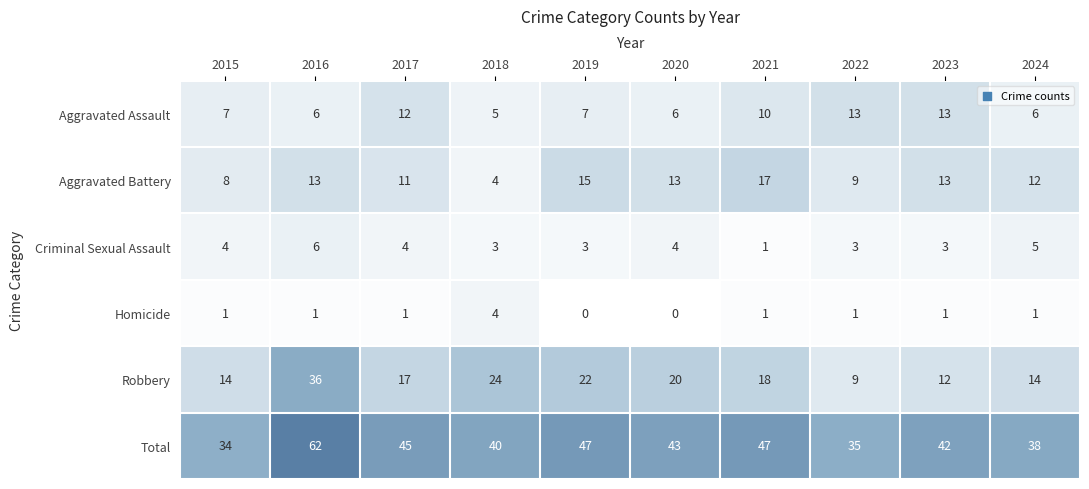

How many data points in Total are less than 43?

5